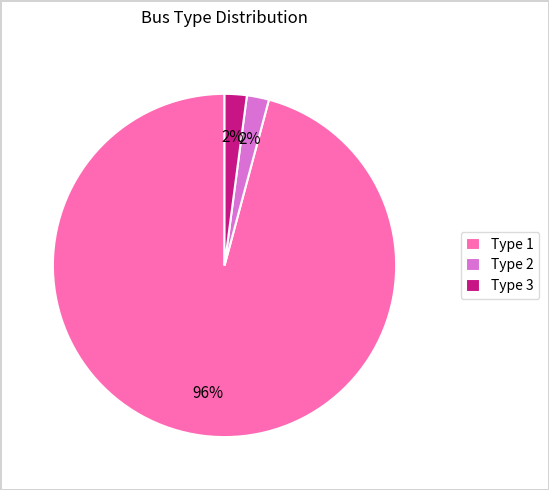

To the nearest percent, what percentage of the pie is Type 2?

2%